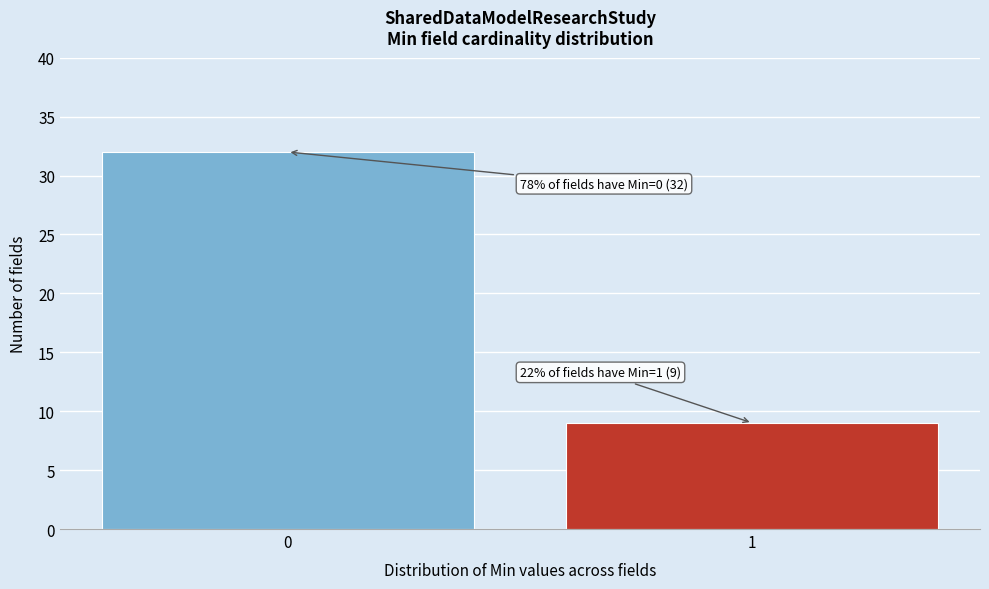

Reading right to left, list all the values displayed in this chart.

9	32